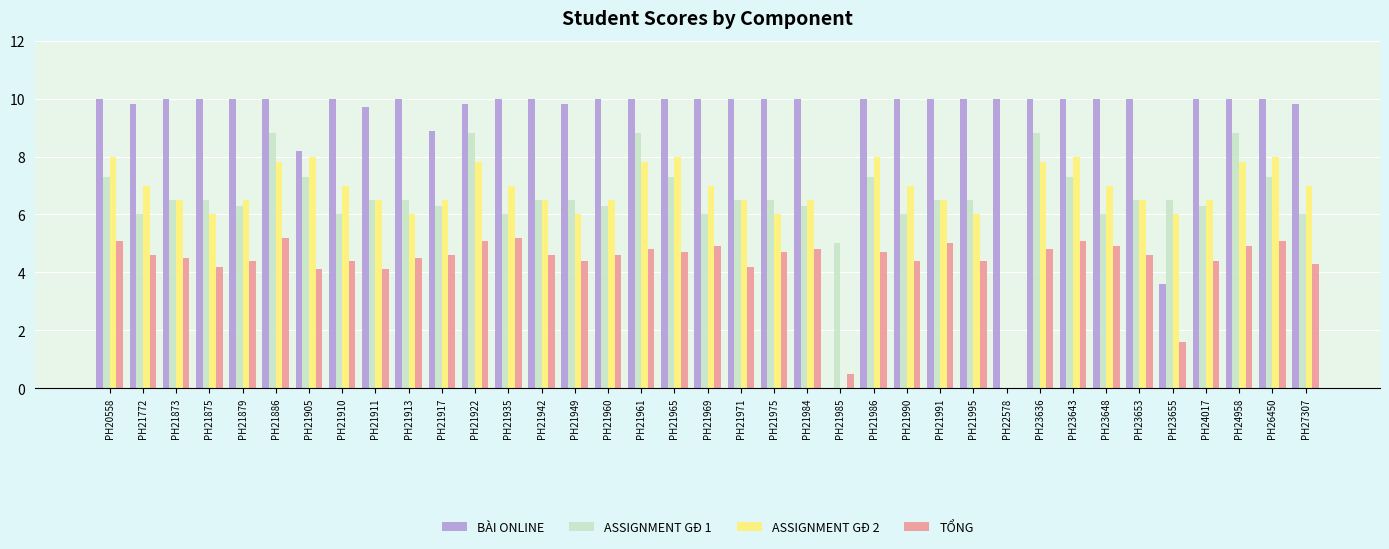

Are the bars horizontal?

No